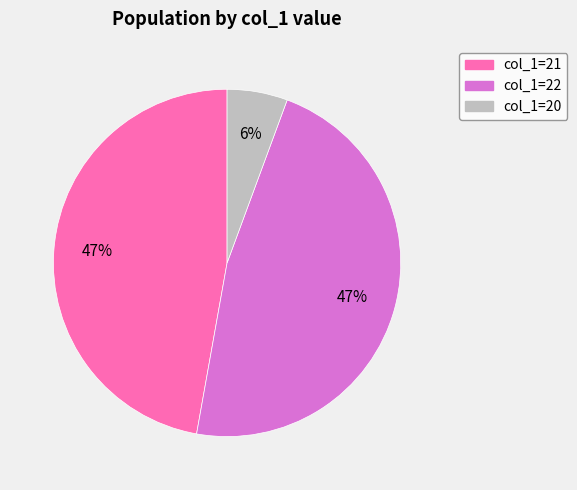

Is there any slice that represents more than half of the pie?

No